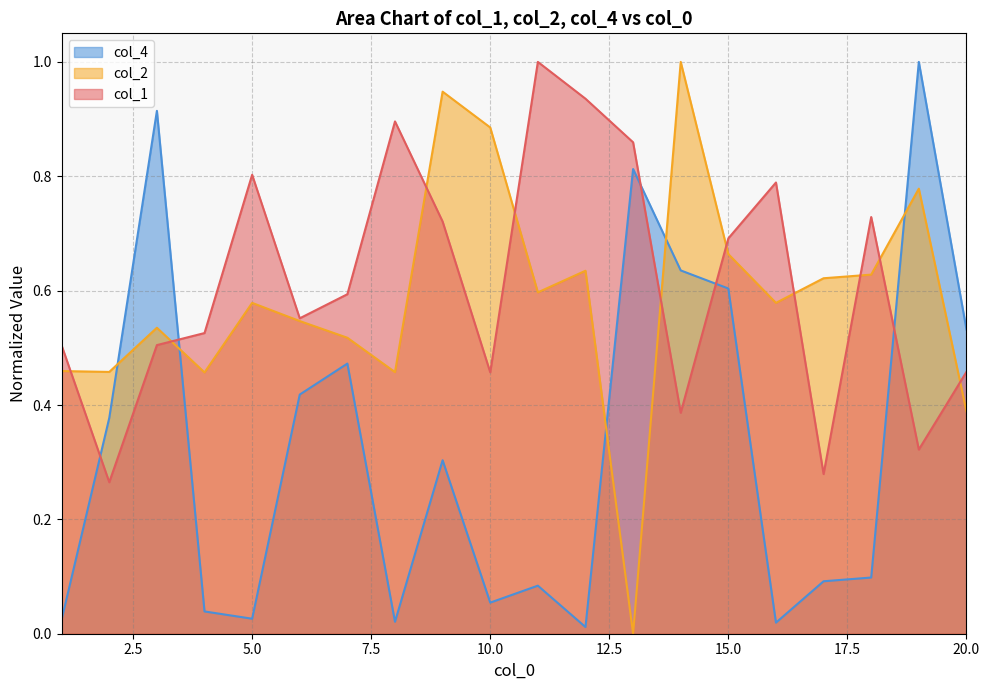

What is the total value across all series at 15?

2.0